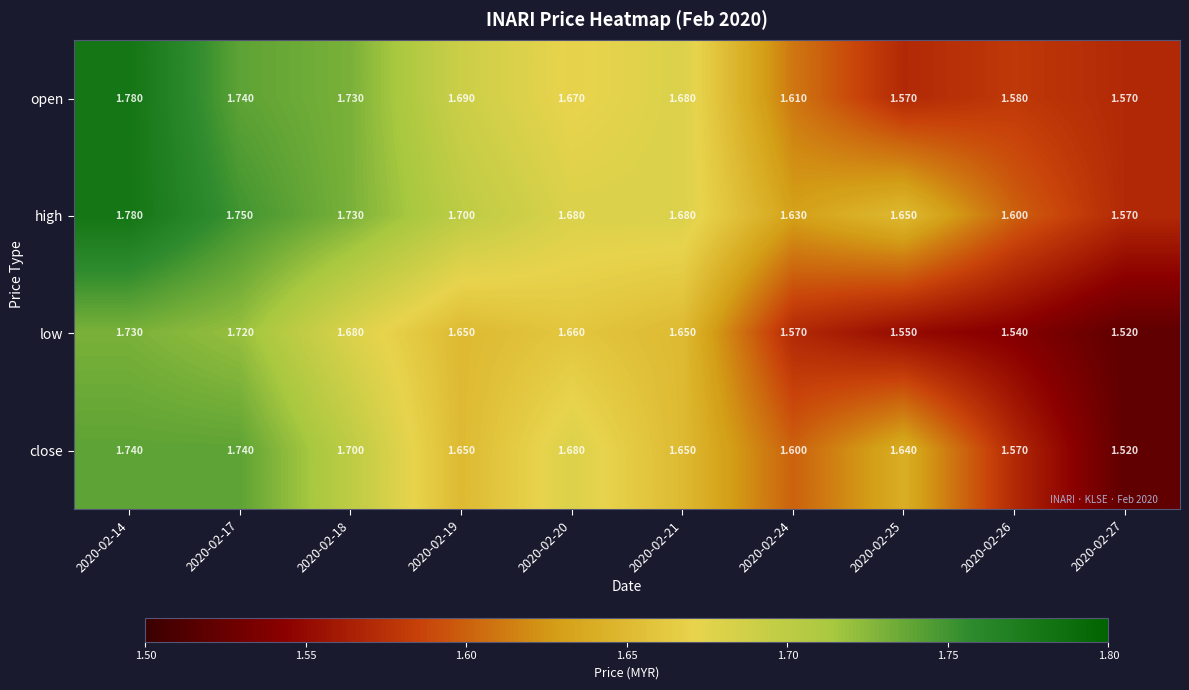

At 2020-02-25, list the series in order from smallest to largest.

low, open, close, high